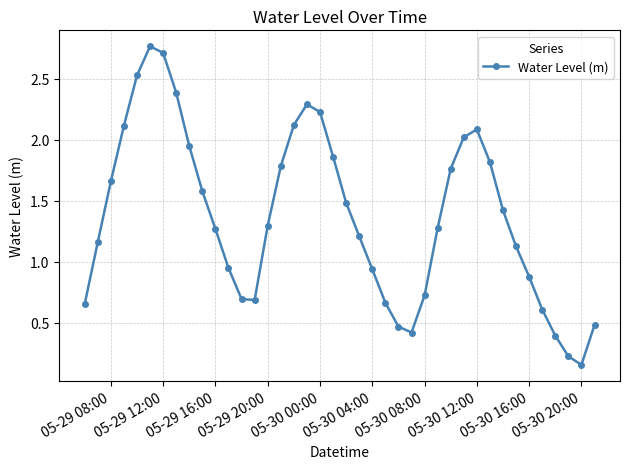

What is the value of the 30th point from the left?

2.0